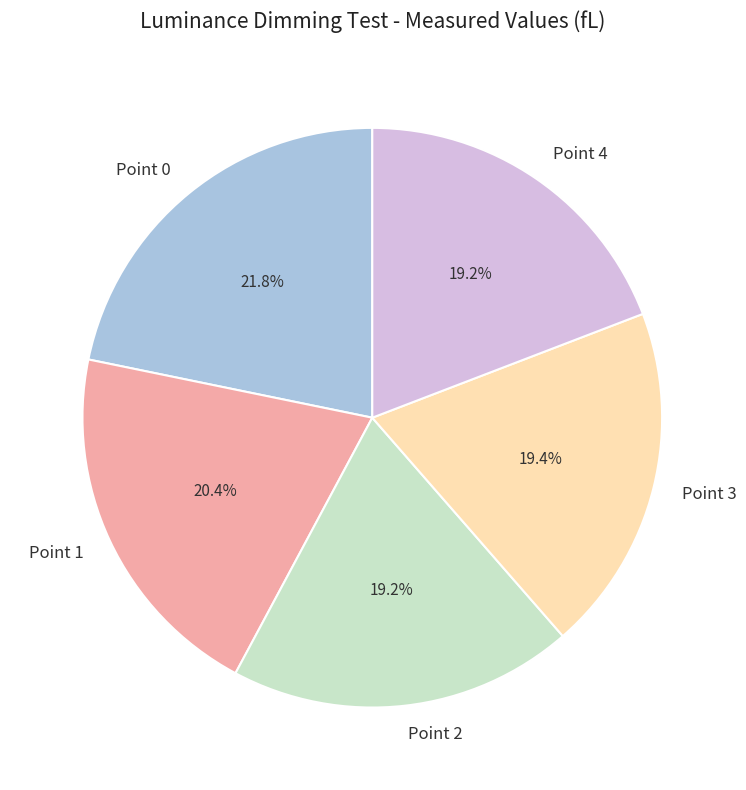

To the nearest percent, what is the combined percentage of Point 4 and Point 1?

40%